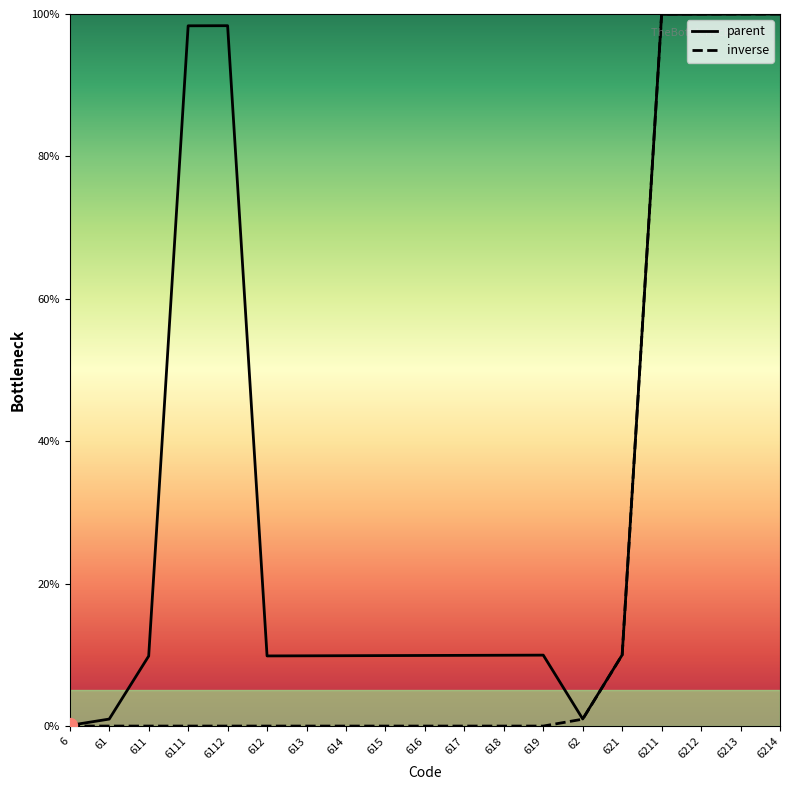

Which series has the largest total across all categories?

parent